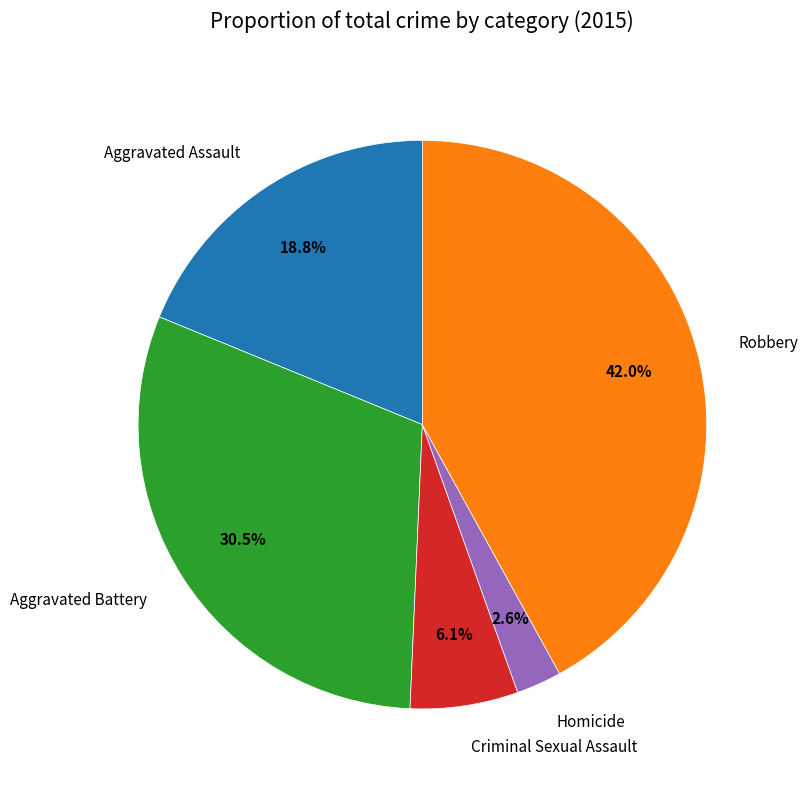

What percentage is the Robbery slice, to the nearest percent?

42%